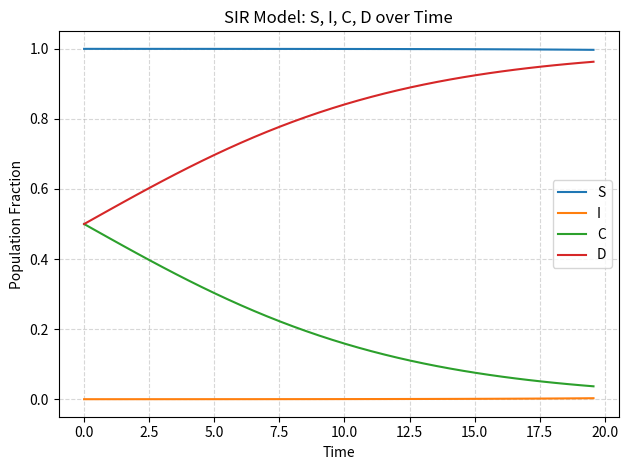

True or false: S and D cross at least once.

False